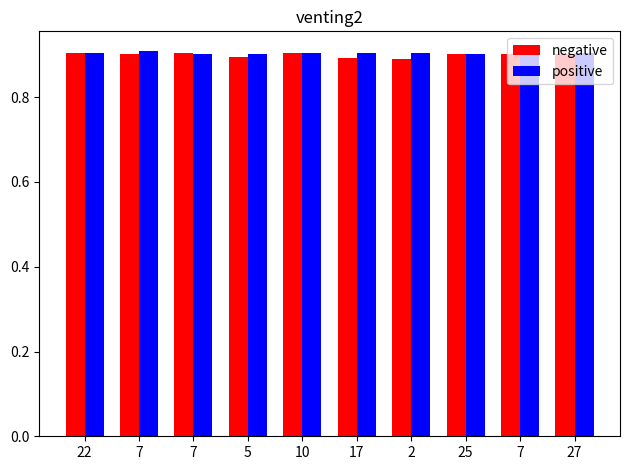

Reading left to right, extract all data points from this chart.

negative: 22=0.9	7=0.9	7=0.9	5=0.9	10=0.9	17=0.9	2=0.9	25=0.9	7=0.9	27=0.9
positive: 22=0.9	7=0.9	7=0.9	5=0.9	10=0.9	17=0.9	2=0.9	25=0.9	7=0.9	27=0.9